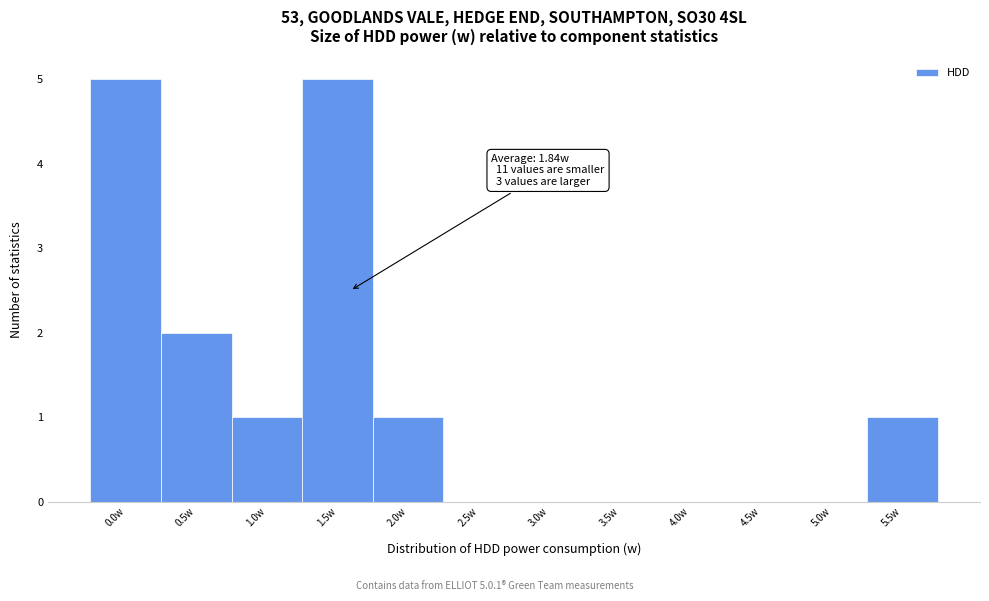

Reading left to right, list all the values displayed in this chart.

0.0w=5	0.5w=2	1.0w=1	1.5w=5	2.0w=1	2.5w=0	3.0w=0	3.5w=0	4.0w=0	4.5w=0	5.0w=0	5.5w=1